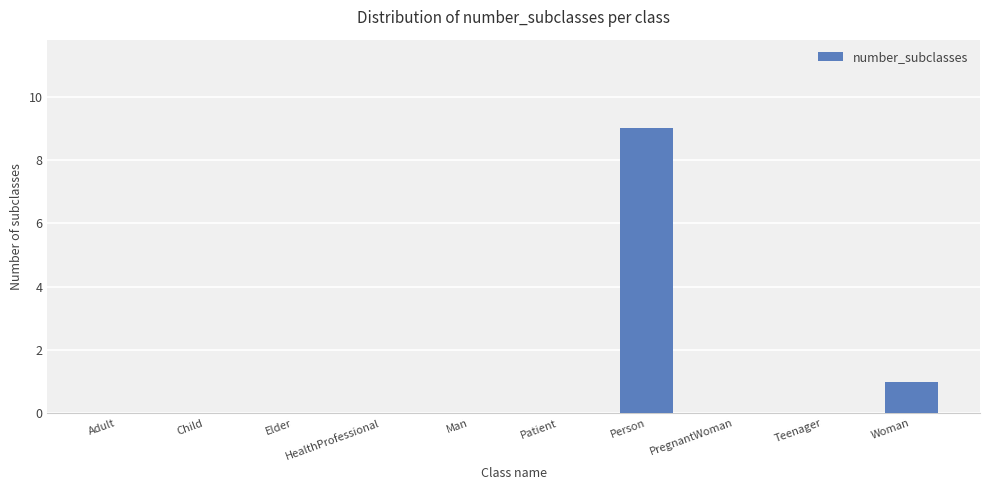

True or false: the data shows 0 at Man.

True